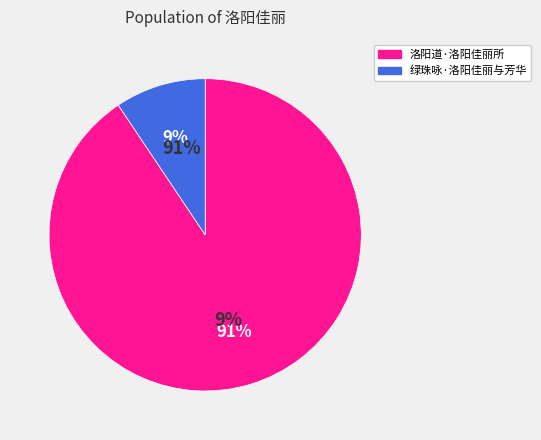

To the nearest percent, what is the average slice percentage?

50%